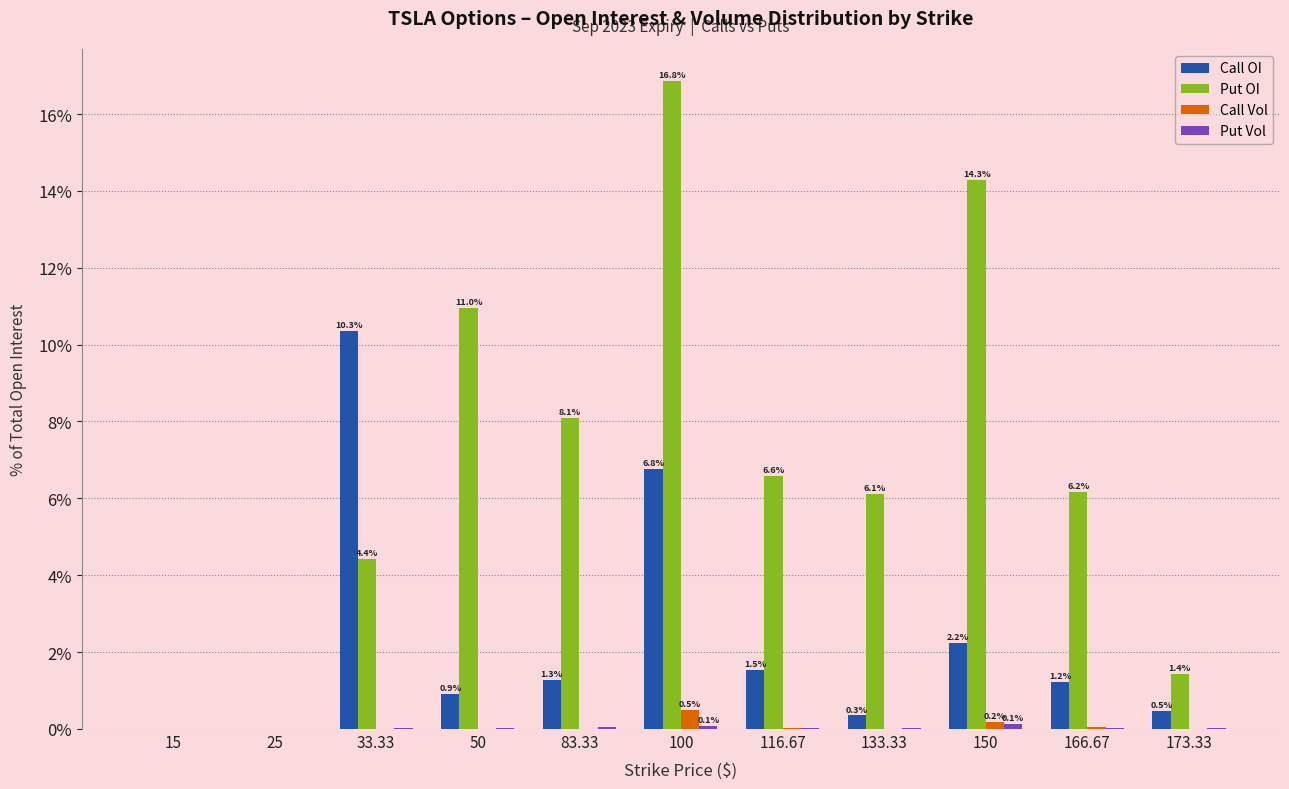

The Call Vol series shows 0.0 at 166.67. True or false?

True